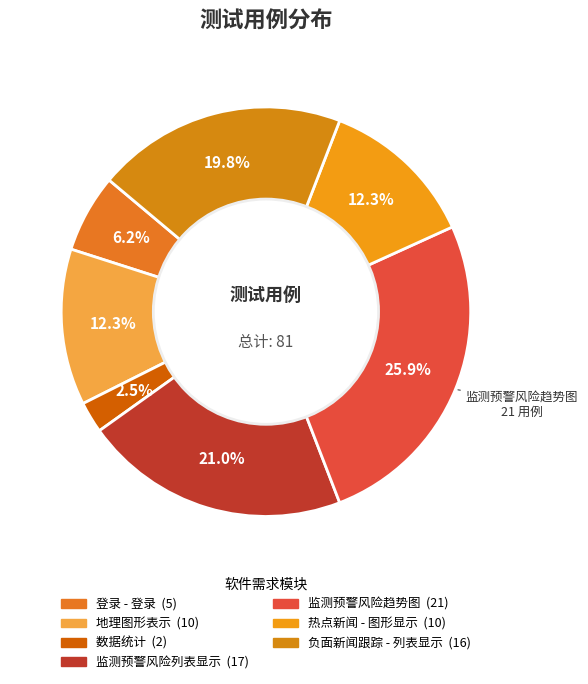

To the nearest percent, what percentage of the pie is 登录 - 登录?

6%